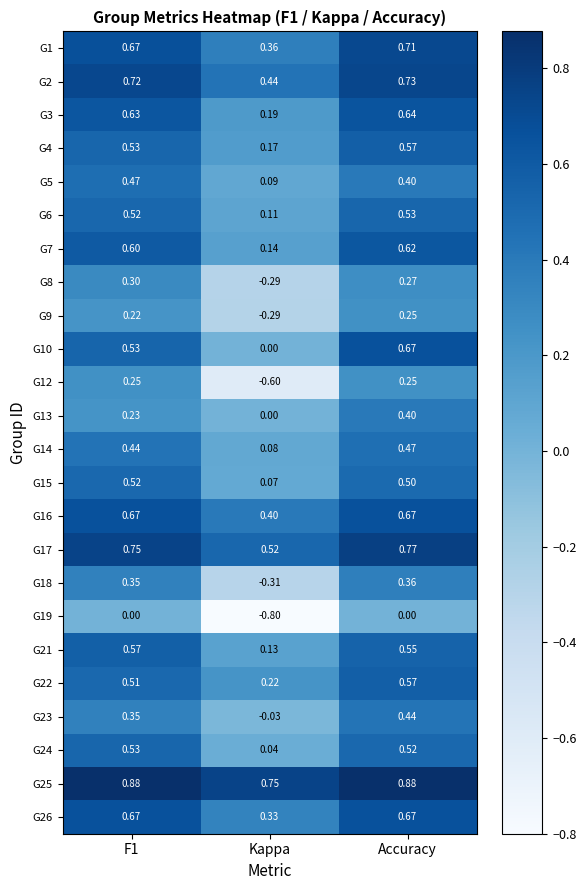

Which category has the lowest value in the G15 series?

Kappa